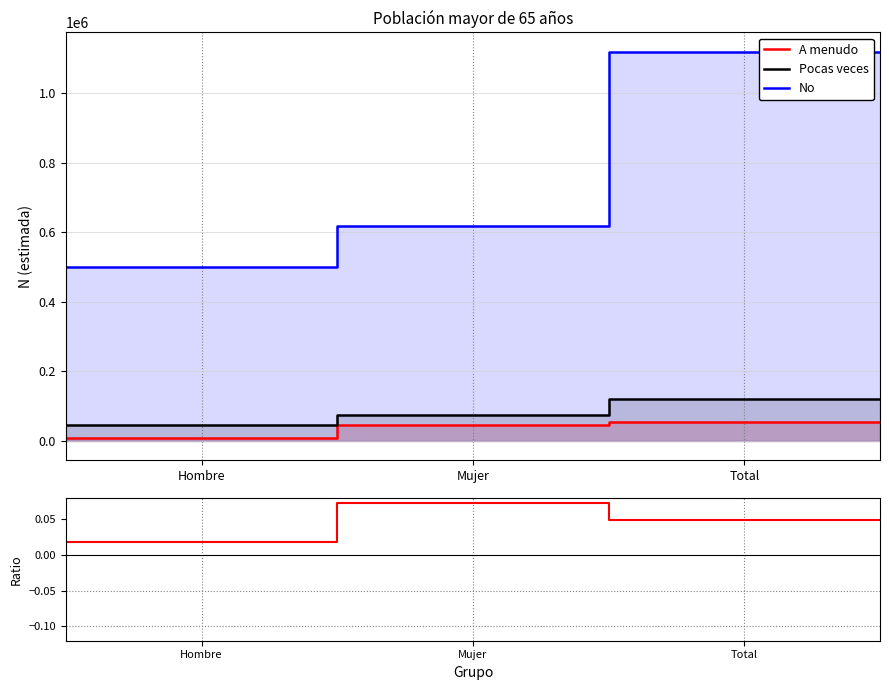

At which category does A menudo reach its first local peak?

Mujer